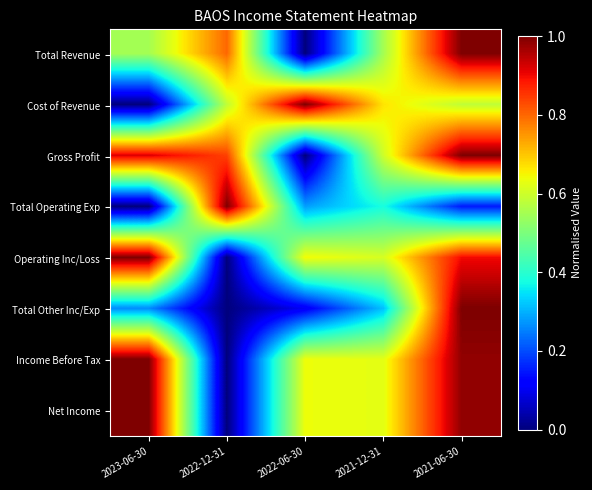

Reading left to right, what are all the values shown in this chart?

Total Revenue: 2023-06-30=0.5	2022-12-31=0.8	2022-06-30=0.0	2021-12-31=0.5	2021-06-30=1.0
Cost of Revenue: 2023-06-30=0.0	2022-12-31=0.6	2022-06-30=1.0	2021-12-31=0.7	2021-06-30=0.6
Gross Profit: 2023-06-30=0.9	2022-12-31=0.8	2022-06-30=0.0	2021-12-31=0.6	2021-06-30=1.0
Total Operating Exp: 2023-06-30=0.0	2022-12-31=1.0	2022-06-30=0.3	2021-12-31=0.4	2021-06-30=0.1
Operating Inc/Loss: 2023-06-30=1.0	2022-12-31=0.0	2022-06-30=0.6	2021-12-31=0.6	2021-06-30=0.9
Total Other Inc/Exp: 2023-06-30=0.3	2022-12-31=0.0	2022-06-30=0.1	2021-12-31=0.3	2021-06-30=1.0
Income Before Tax: 2023-06-30=1.0	2022-12-31=0.0	2022-06-30=0.6	2021-12-31=0.6	2021-06-30=1.0
Net Income: 2023-06-30=1.0	2022-12-31=0.0	2022-06-30=0.6	2021-12-31=0.6	2021-06-30=1.0